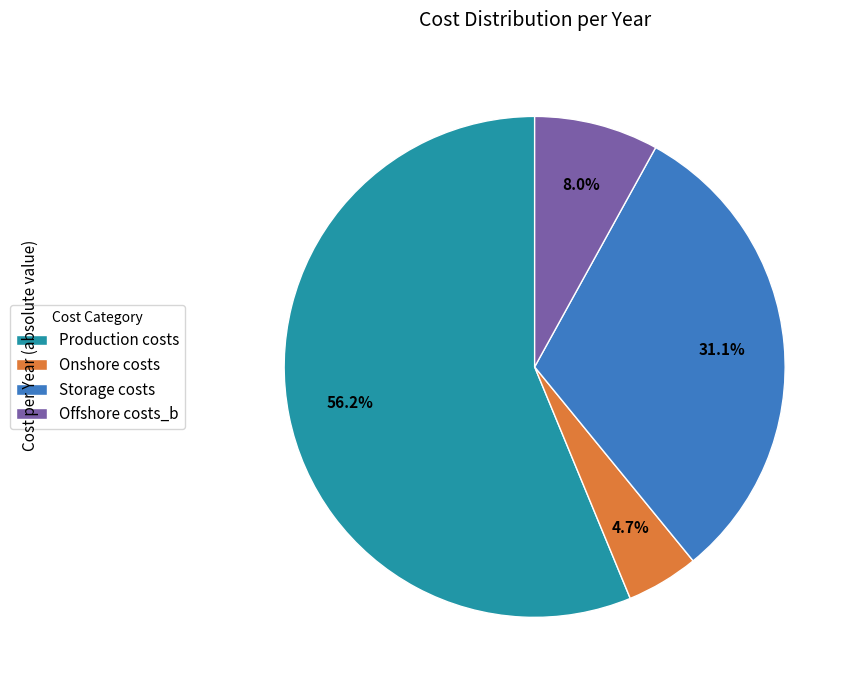

Which has a higher value, Production costs or Offshore costs_b?

Production costs